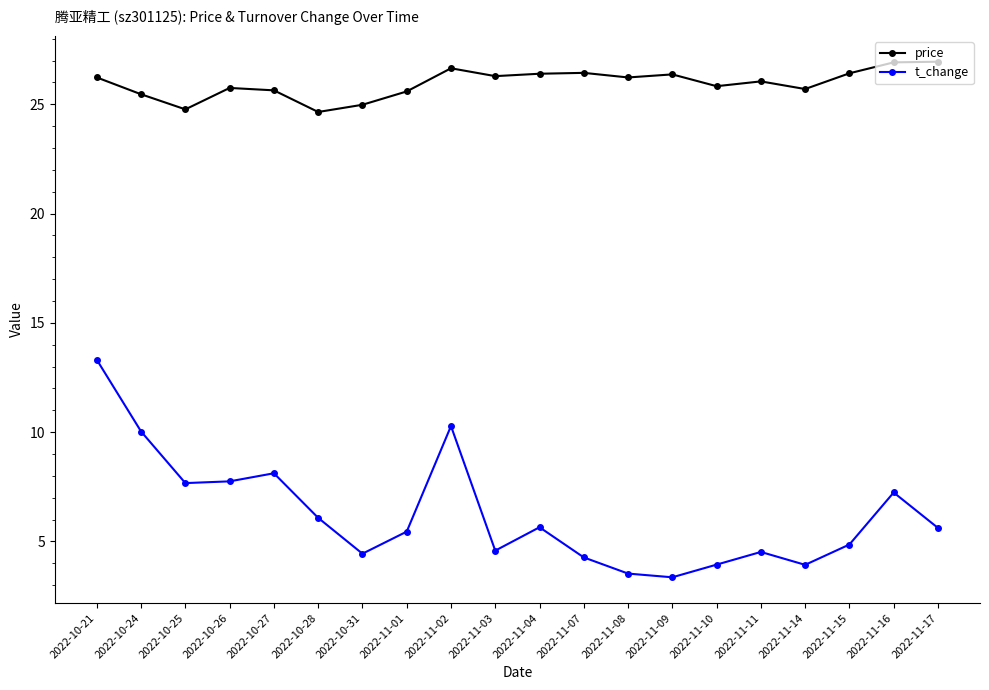

Rank the series by their maximum value, from highest to lowest.

price, t_change